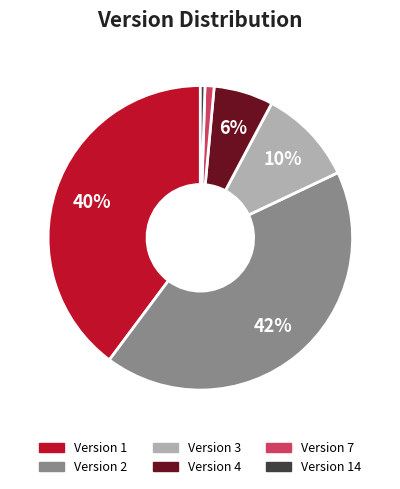

Is there a majority slice in this chart?

No